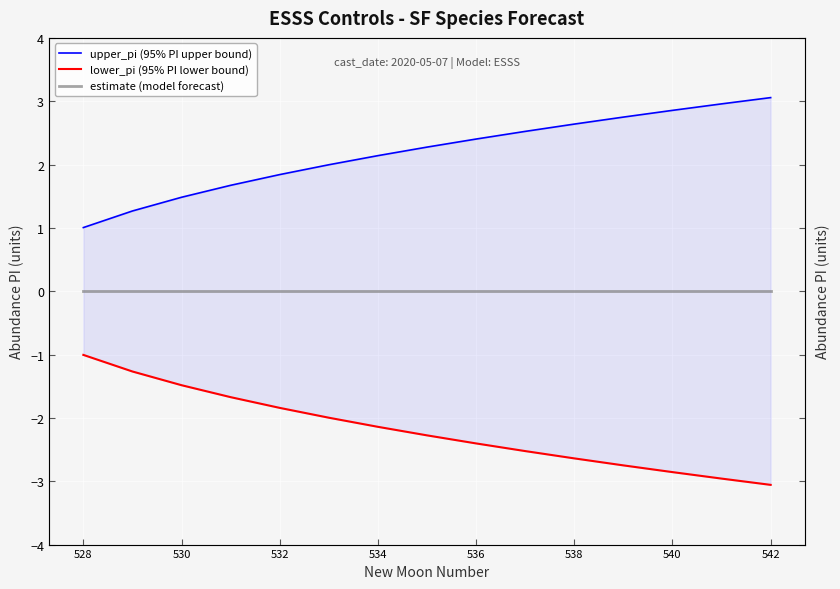

Is it true that lower_pi (95% PI lower bound) equals -3.2 at 534?

False